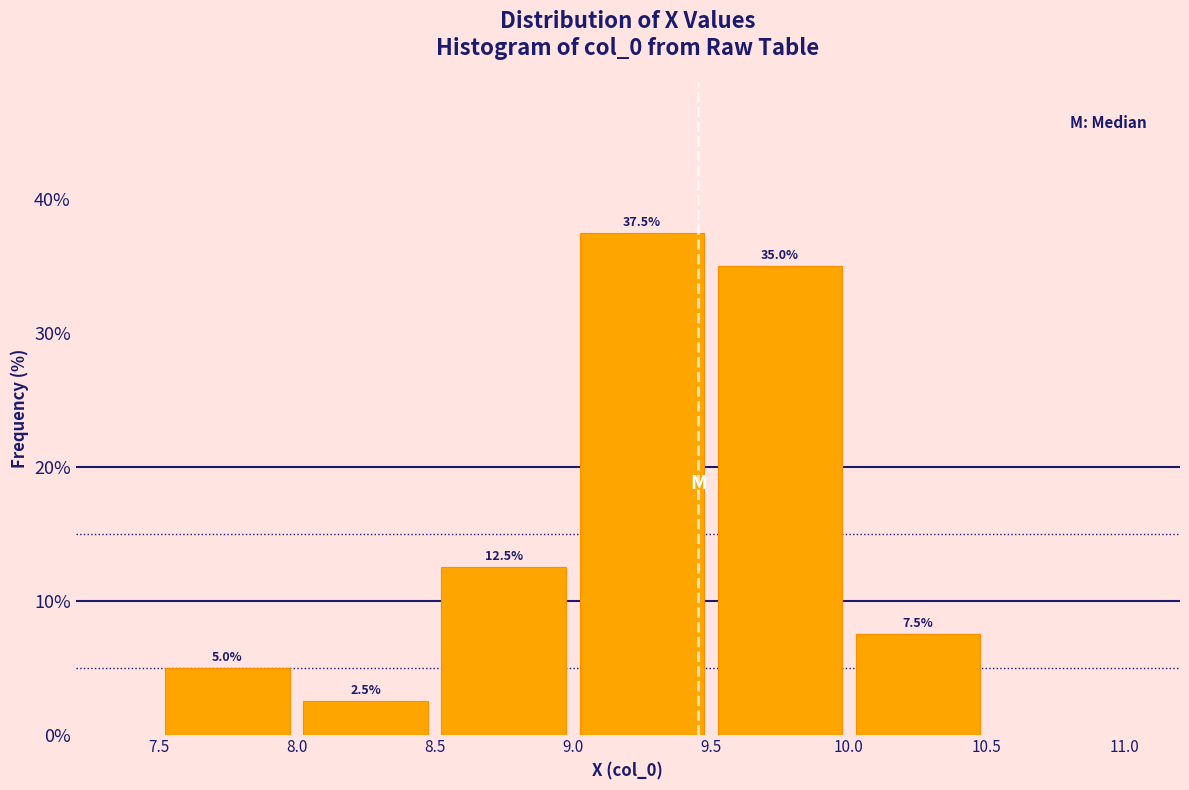

How tall is the bar that spans 9.5 to 10.0 on the x-axis?

35.0